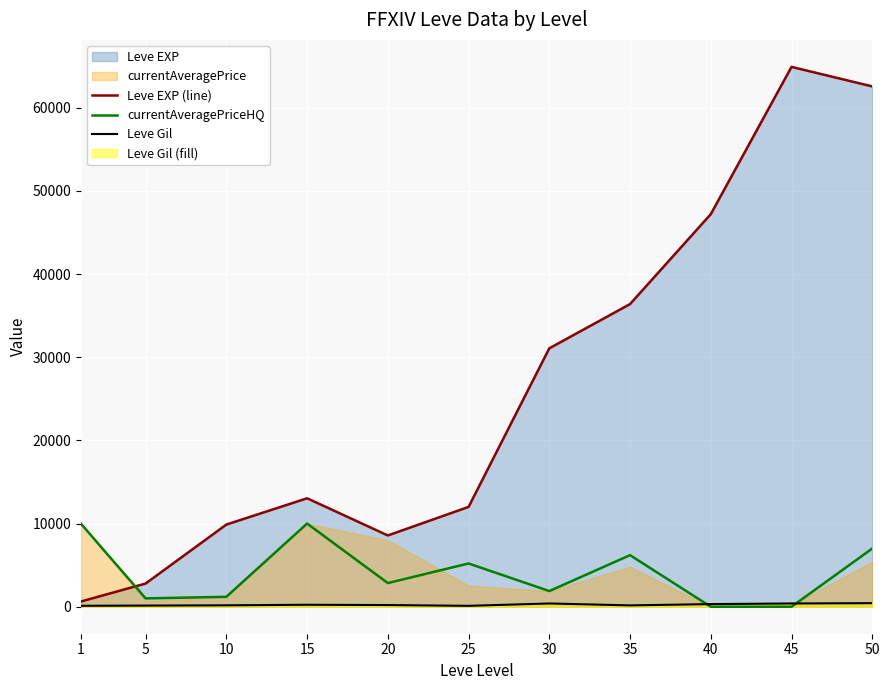

True or false: Leve Gil has a value of 167 at 30.

False